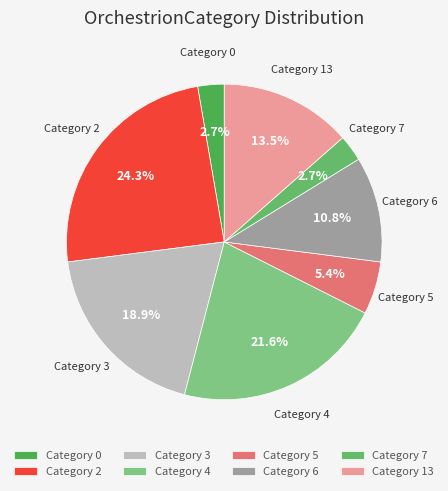

Does any single category account for the majority?

No